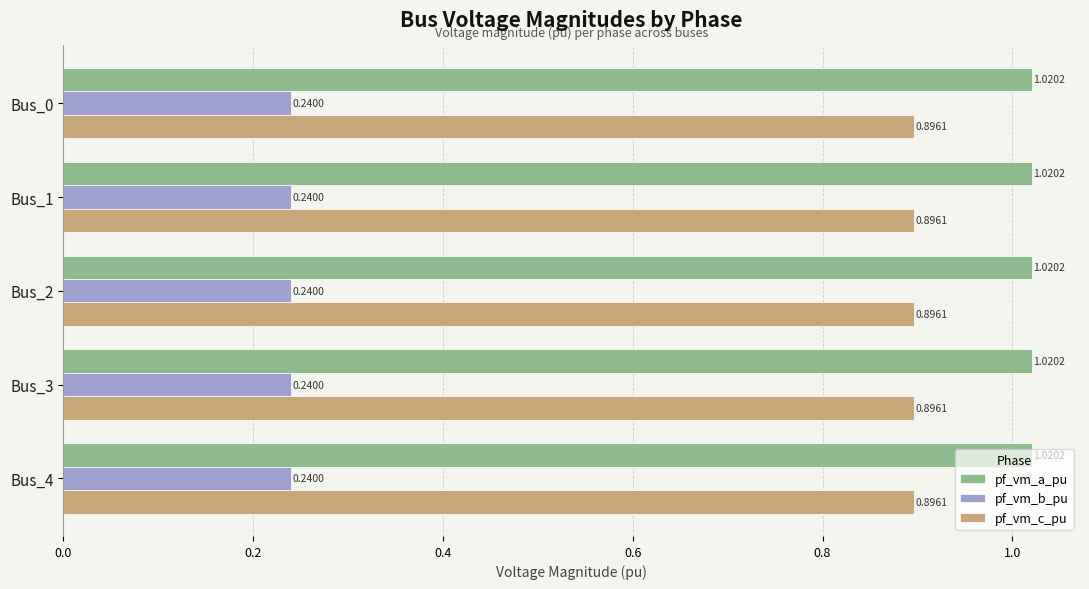

What is the highest value of the pf_vm_c_pu series?

0.9